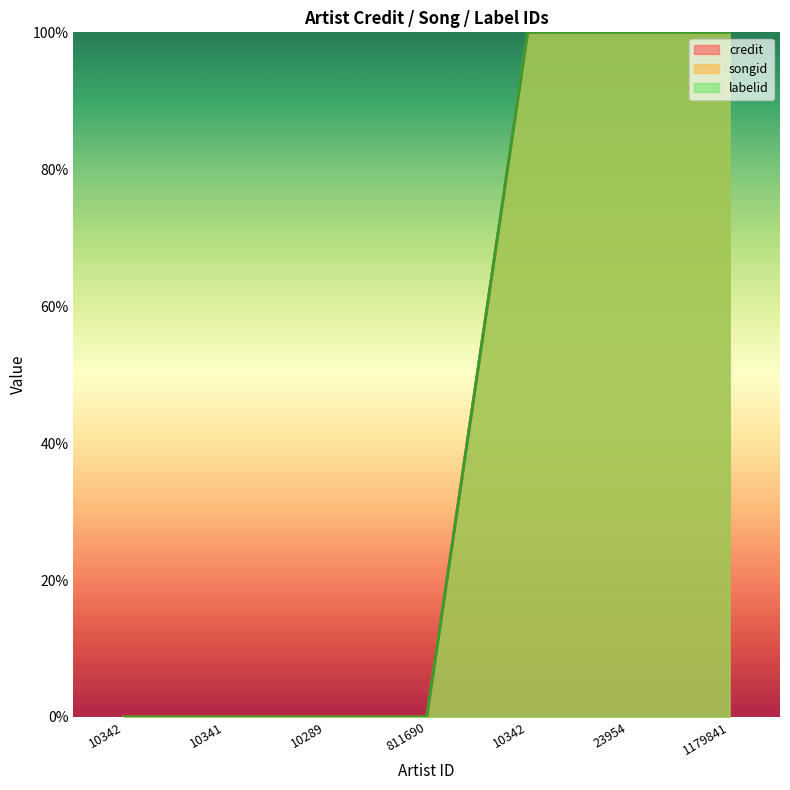

True or false: credit and songid intersect in this chart.

False